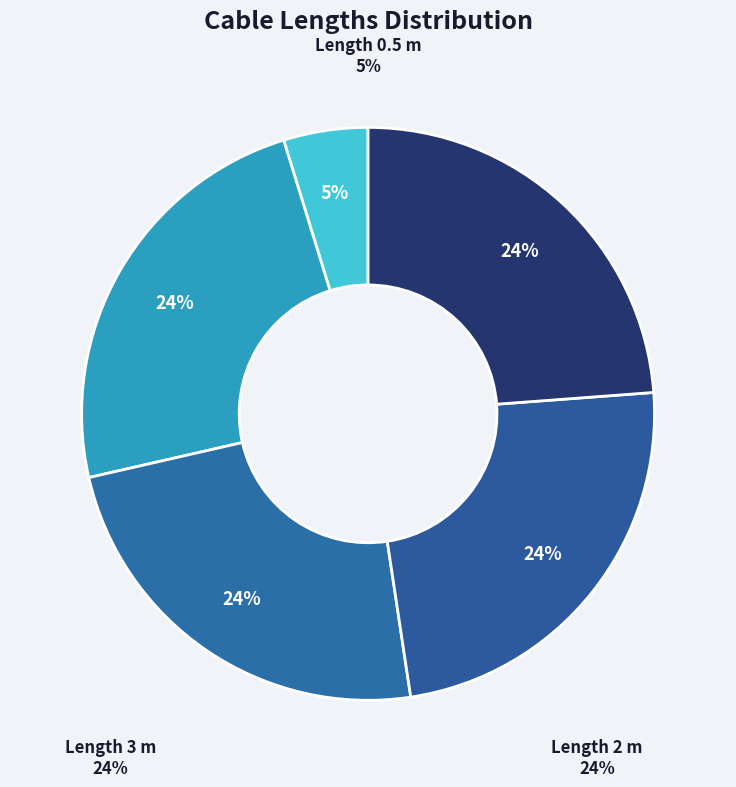

Is there any slice that represents more than half of the pie?

No